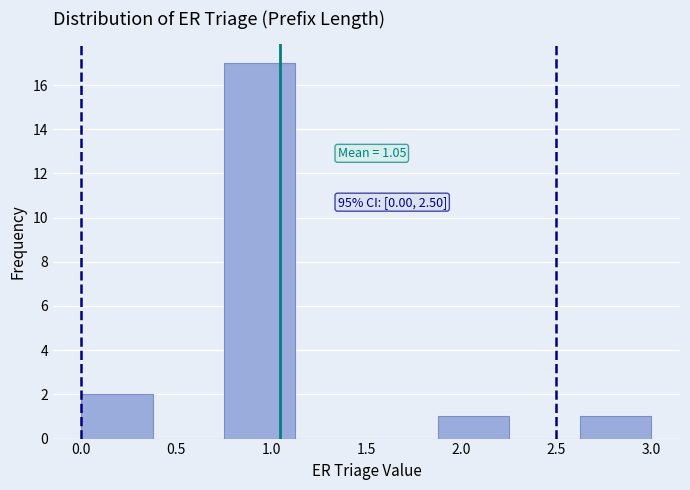

Which range on the x-axis has the tallest bar?

0.750 to 1.125